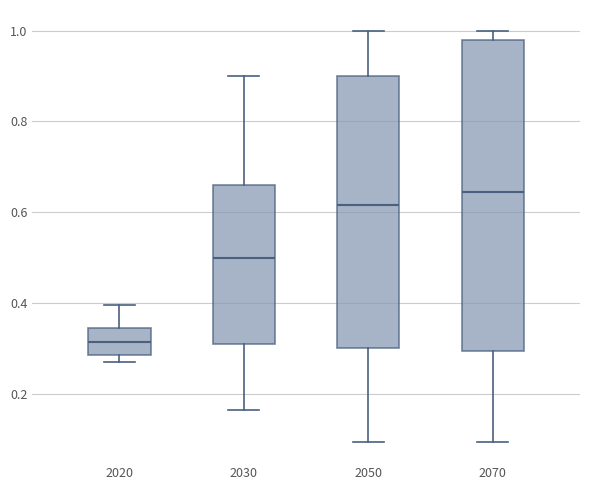

Reading left to right, transcribe this box plot: for each box, give where its median line is, the range the box spans, and where its two whiskers end, as read against the y-axis. The values are not printed on the chart, so give them approximately, as read against the axis.

2020: median 0.32, box 0.28 to 0.34, whiskers 0.28 (just below the box's lower edge) to 0.40
2030: median 0.50, box 0.32 to 0.66, whiskers 0.16 to 0.90
2050: median 0.62, box 0.30 to 0.90, whiskers 0.10 to 1.00
2070: median 0.64, box 0.30 to 0.98, whiskers 0.10 to 1.00